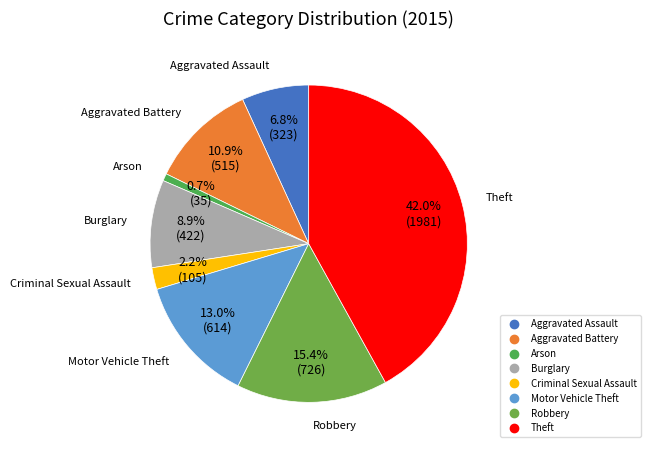

What percentage is the Aggravated Assault slice, to the nearest percent?

7%